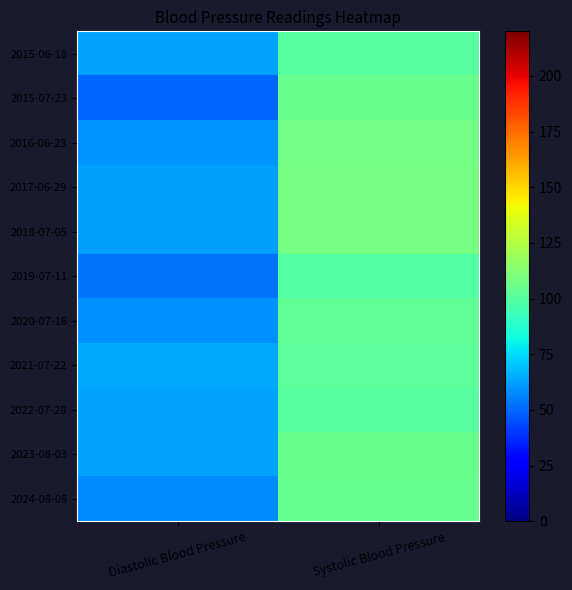

Reading left to right, extract all data points from this chart.

2015-06-18: Diastolic Blood Pressure=63	Systolic Blood Pressure=100
2015-07-23: Diastolic Blood Pressure=49	Systolic Blood Pressure=105
2016-06-23: Diastolic Blood Pressure=60	Systolic Blood Pressure=108
2017-06-29: Diastolic Blood Pressure=62	Systolic Blood Pressure=109
2018-07-05: Diastolic Blood Pressure=62	Systolic Blood Pressure=109
2019-07-11: Diastolic Blood Pressure=53	Systolic Blood Pressure=99
2020-07-16: Diastolic Blood Pressure=59	Systolic Blood Pressure=103
2021-07-22: Diastolic Blood Pressure=64	Systolic Blood Pressure=102
2022-07-28: Diastolic Blood Pressure=63	Systolic Blood Pressure=100
2023-08-03: Diastolic Blood Pressure=63	Systolic Blood Pressure=105
2024-08-08: Diastolic Blood Pressure=58	Systolic Blood Pressure=104